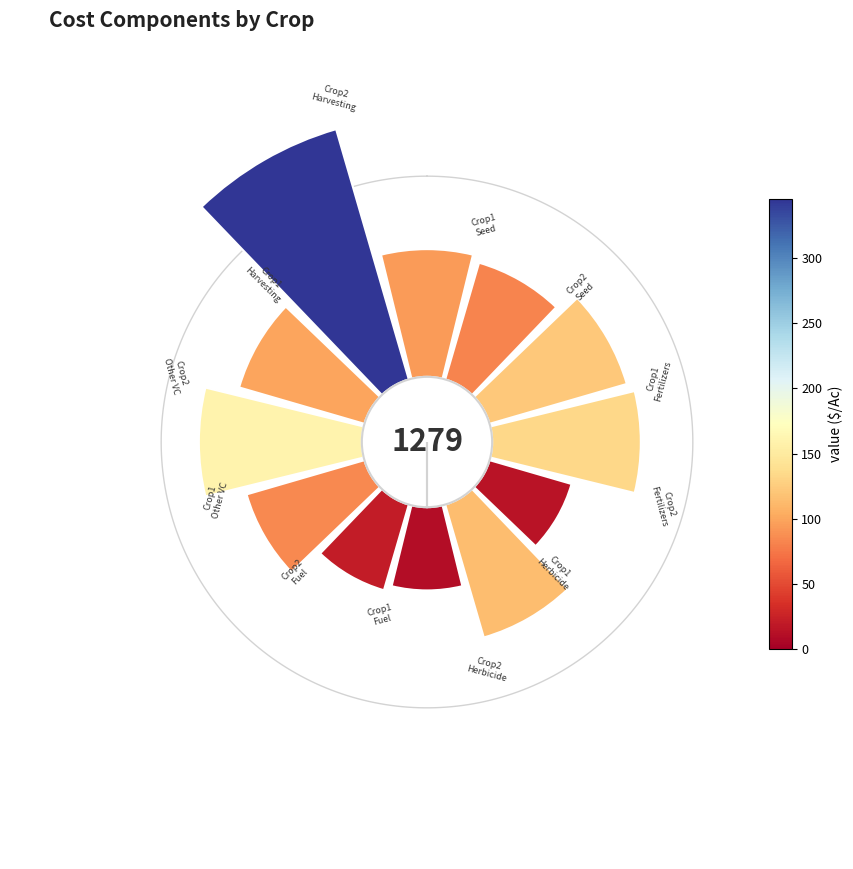

What percentage is the 0° slice, to the nearest percent?

8%